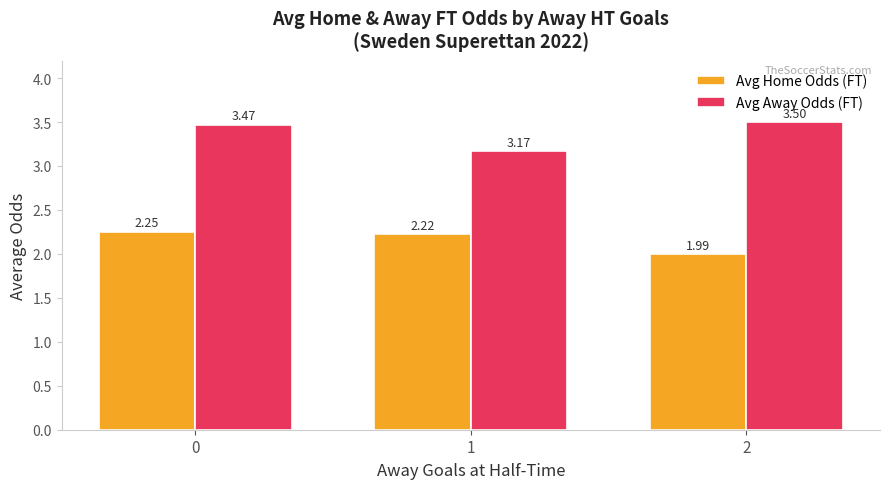

What is the average value of the Avg Away Odds (FT) series?

3.4